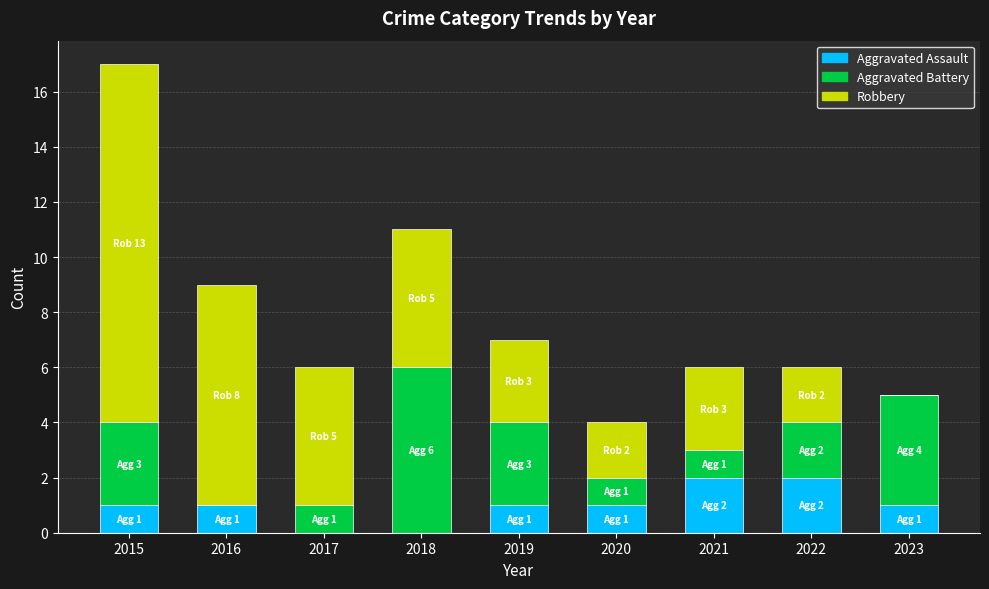

Reading left to right, list the values for the Aggravated Assault series.

2015=1	2016=1	2017=0	2018=0	2019=1	2020=1	2021=2	2022=2	2023=1